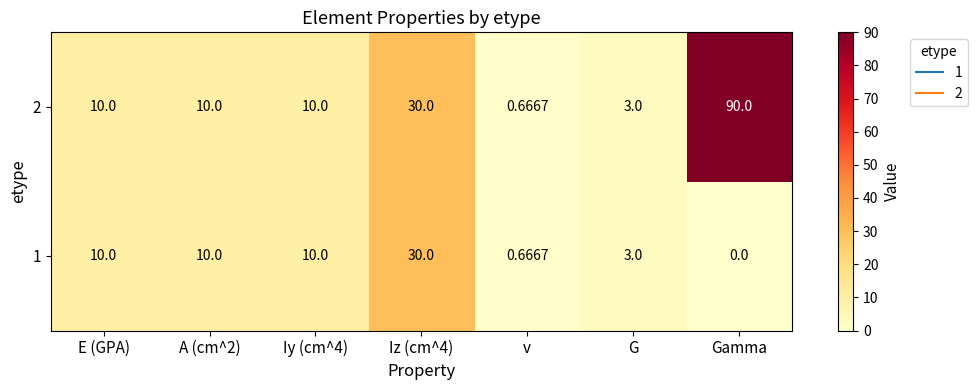

Rank the series by their average value, from highest to lowest.

2, 1